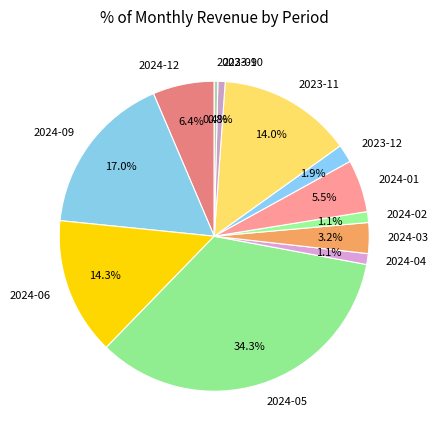

Does any single category account for the majority?

No